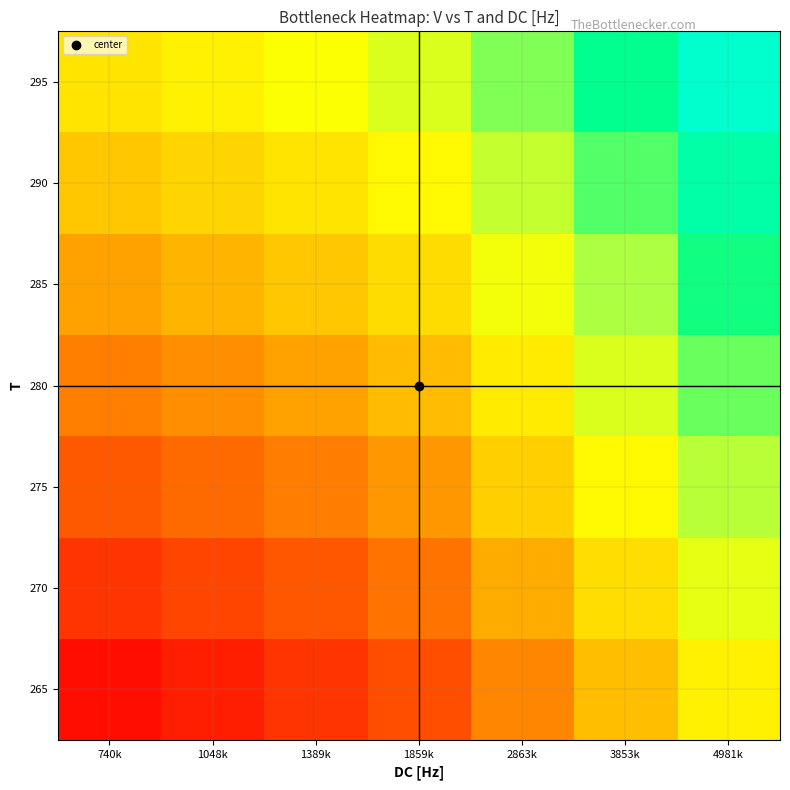

How many distinct data groups are displayed?

7